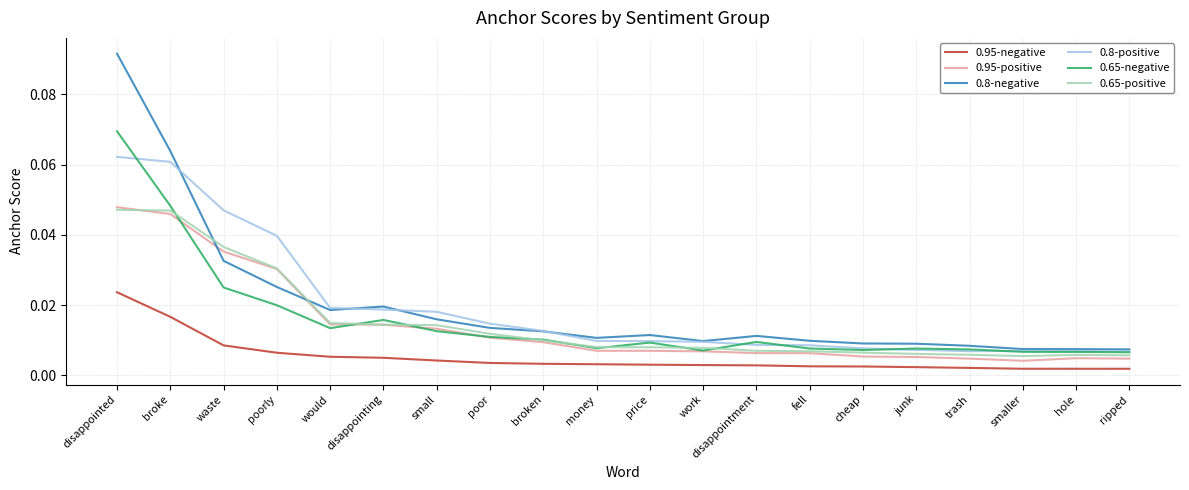

At which category is the sum across all series the highest?

disappointed